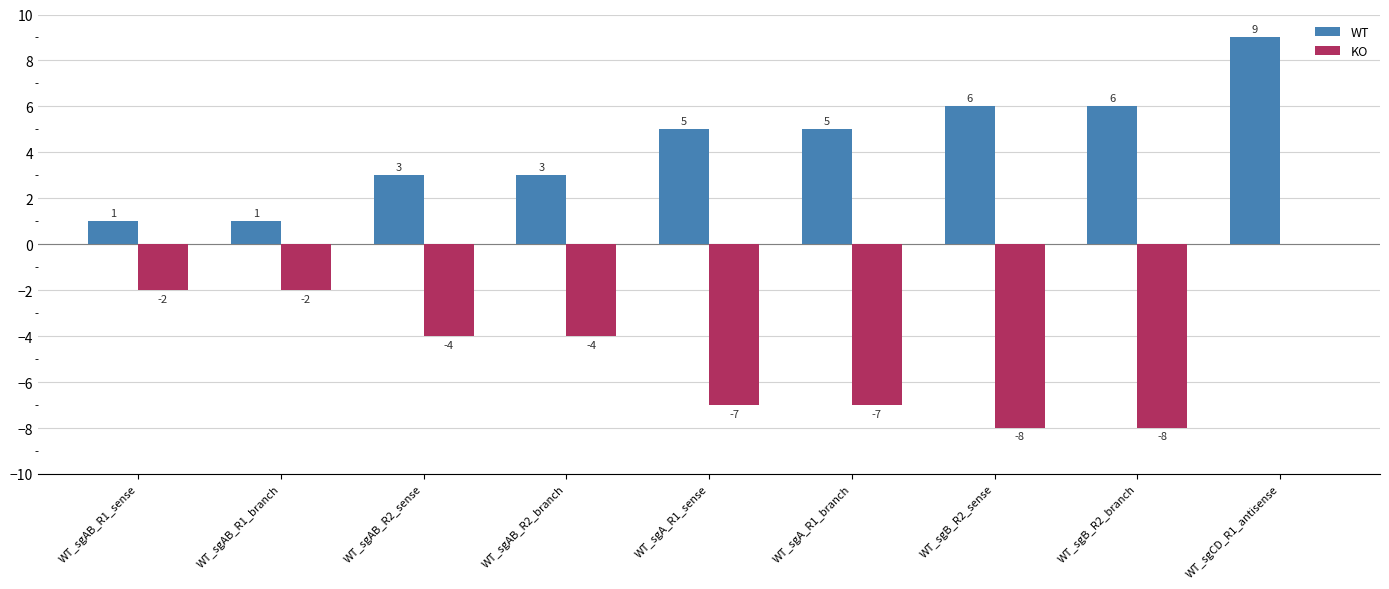

How many data points does each series have?

9